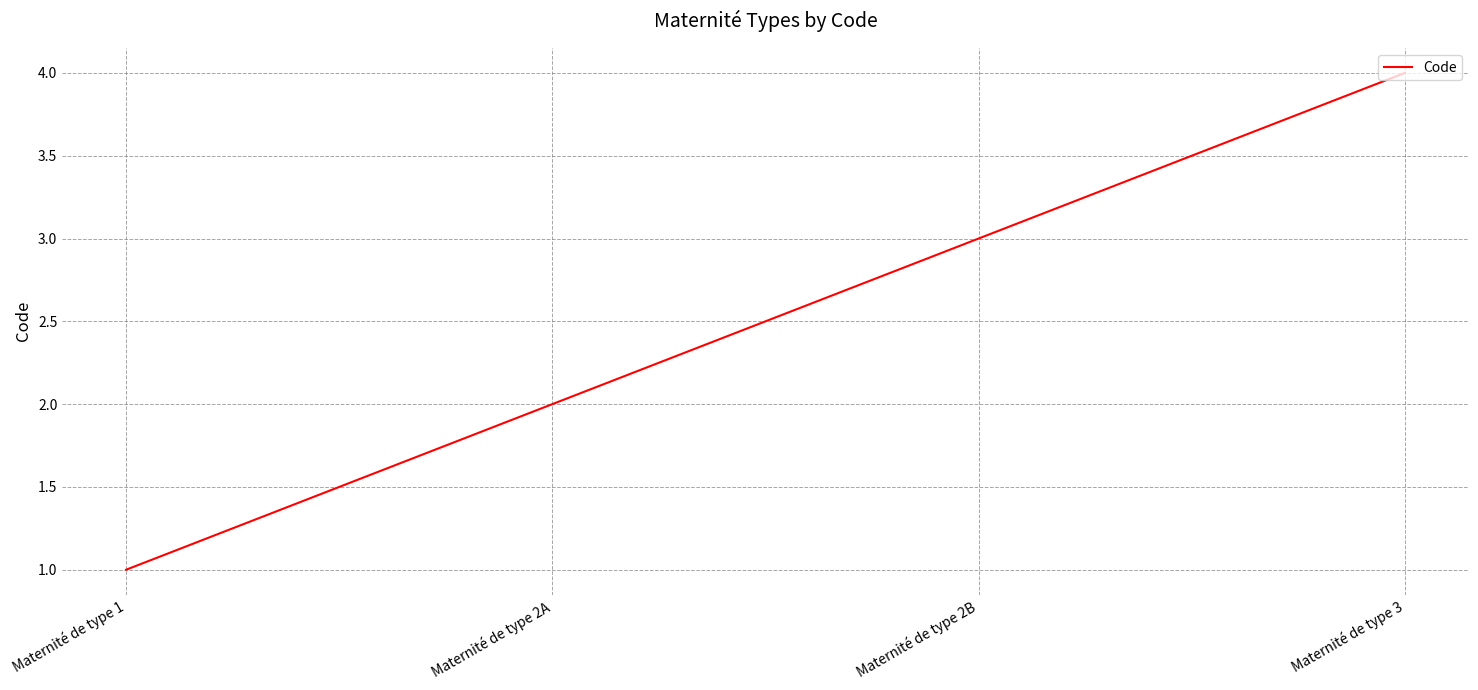

Rank the categories by value from lowest to highest.

Maternité de type 1, Maternité de type 2A, Maternité de type 2B, Maternité de type 3